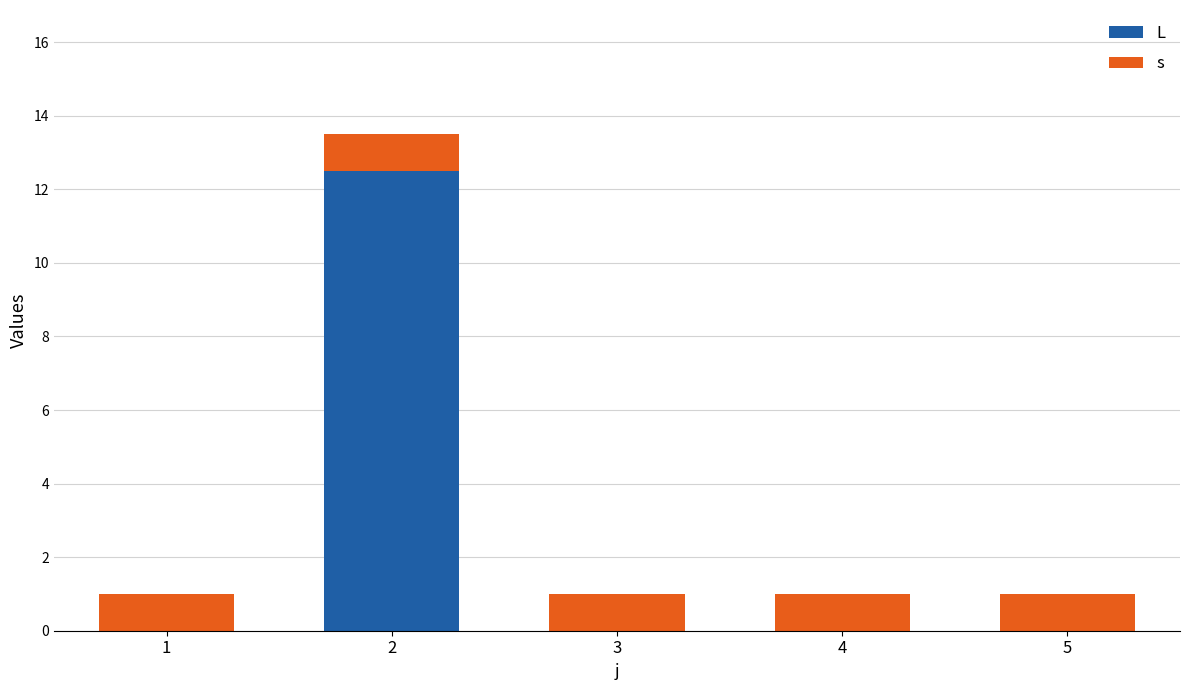

Is it true that s equals 1.4 at 5?

False